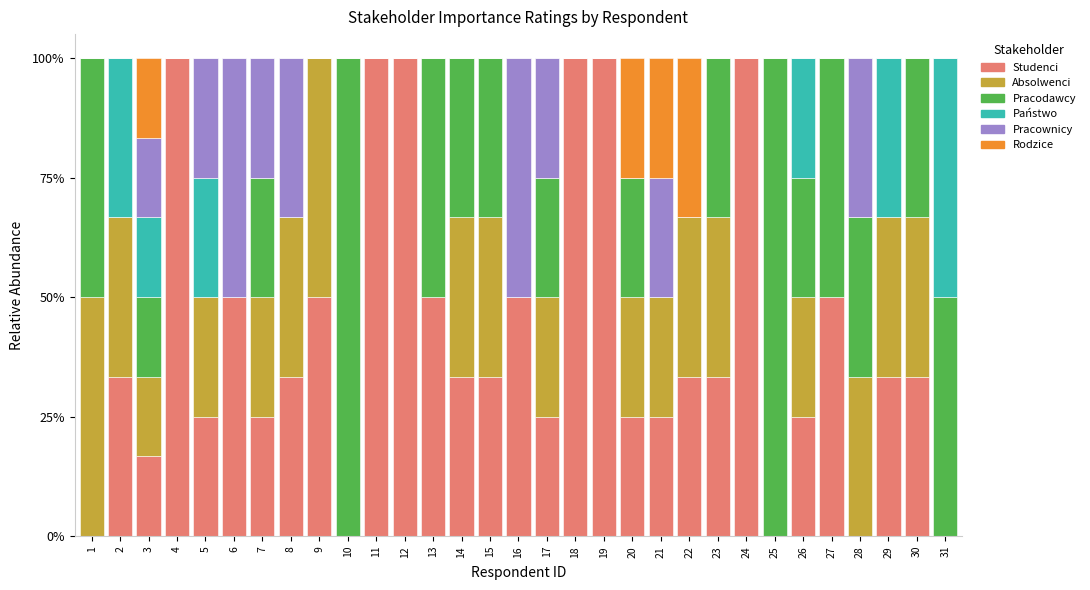

Are the bars horizontal?

No